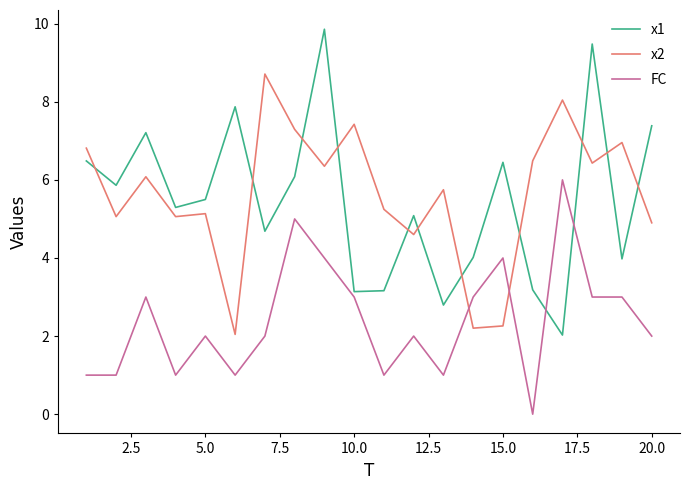

Rank the series by their maximum value, from lowest to highest.

FC, x2, x1